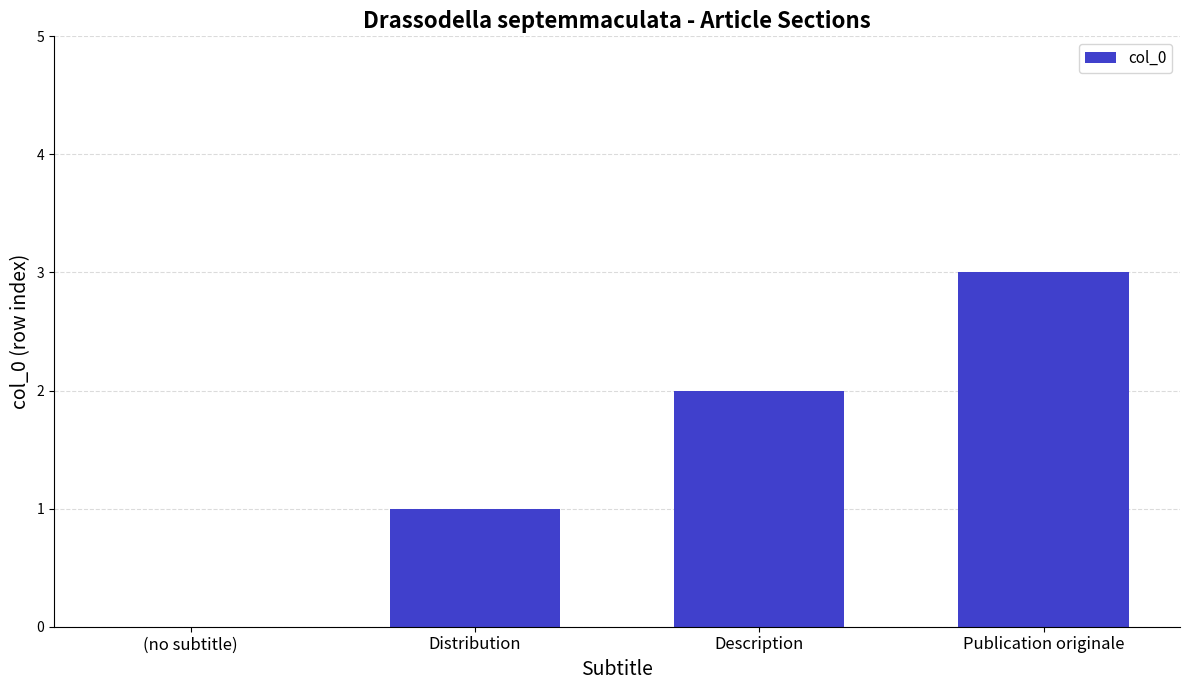

What is the greatest value displayed?

3